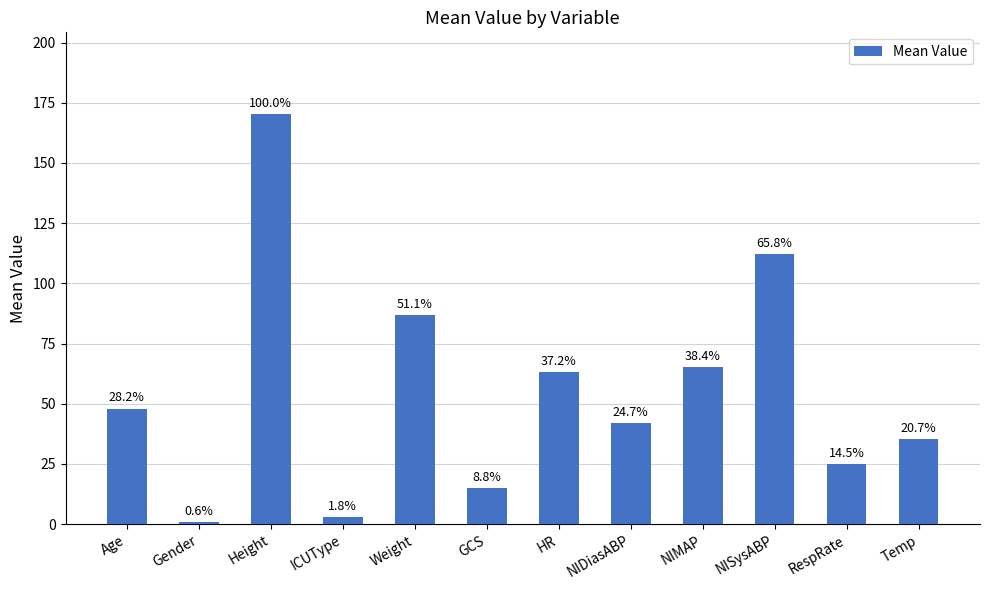

How many bars are there in total?

12